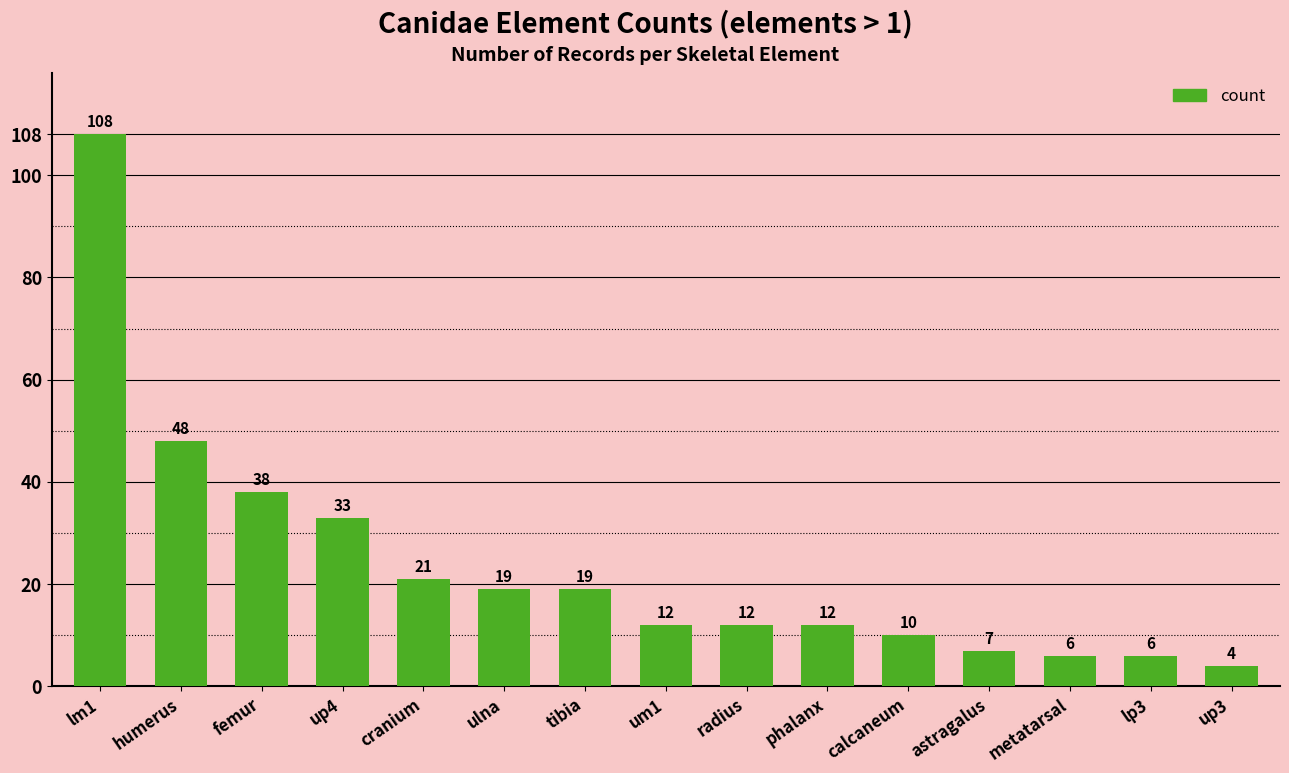

Reading right to left, list all the values displayed in this chart.

4	6	6	7	10	12	12	12	19	19	21	33	38	48	108